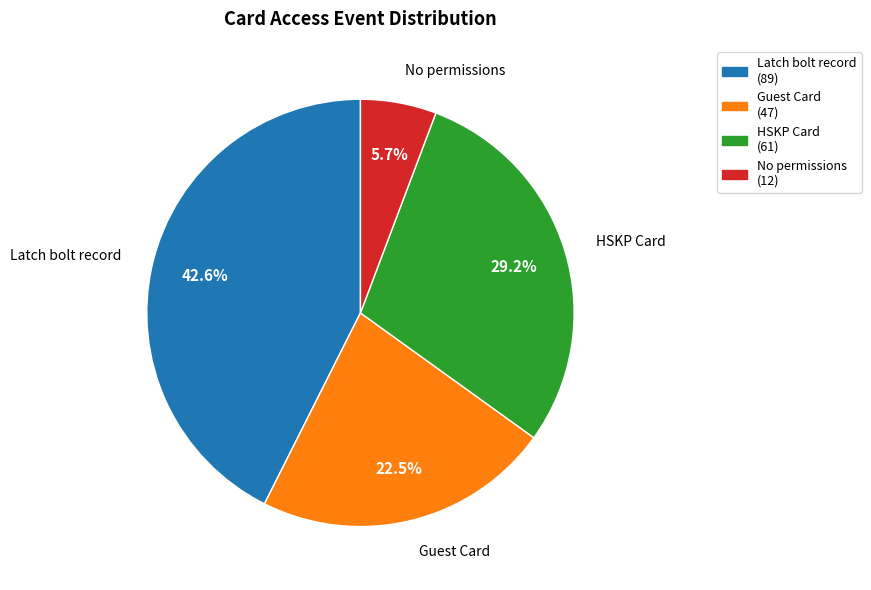

How much of the chart is everything except Latch bolt record?

57.4%